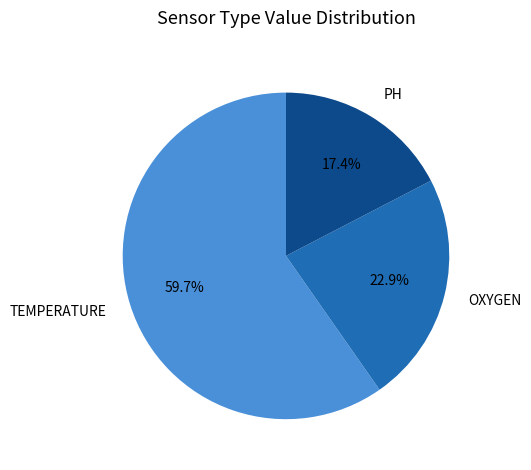

To the nearest percent, what is the average slice percentage?

33%